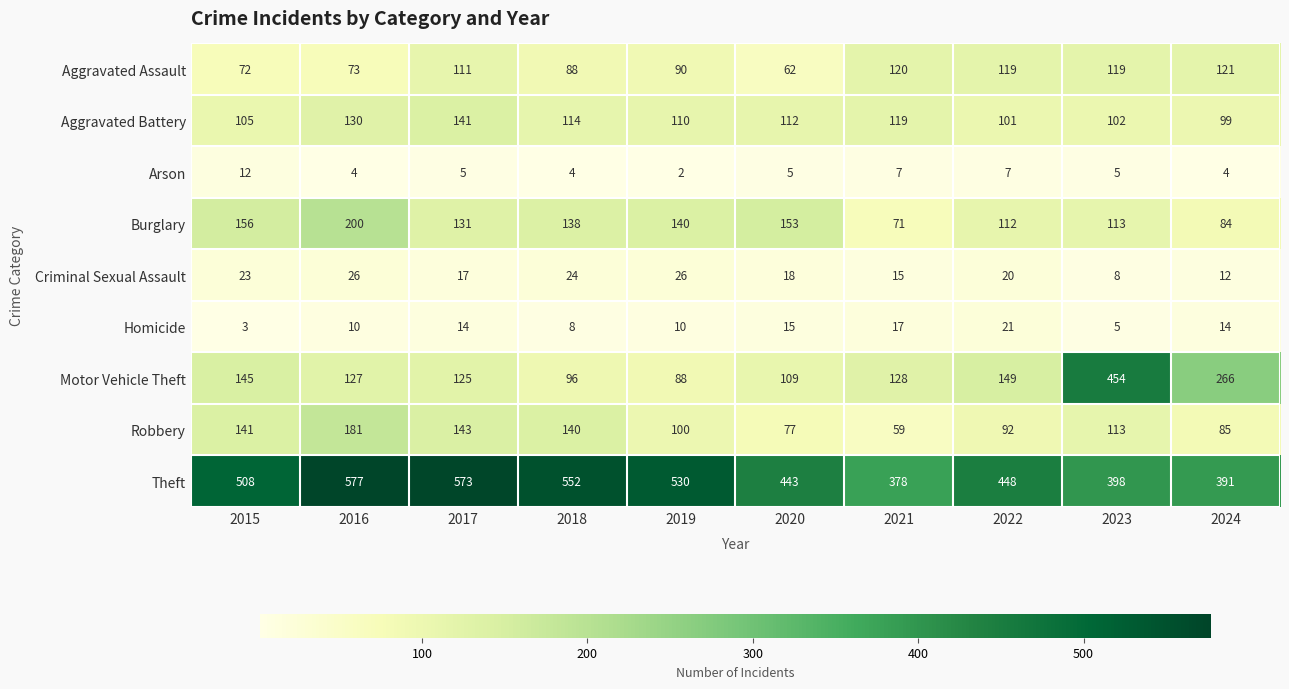

Where does the Motor Vehicle Theft series first go above 128?

2015